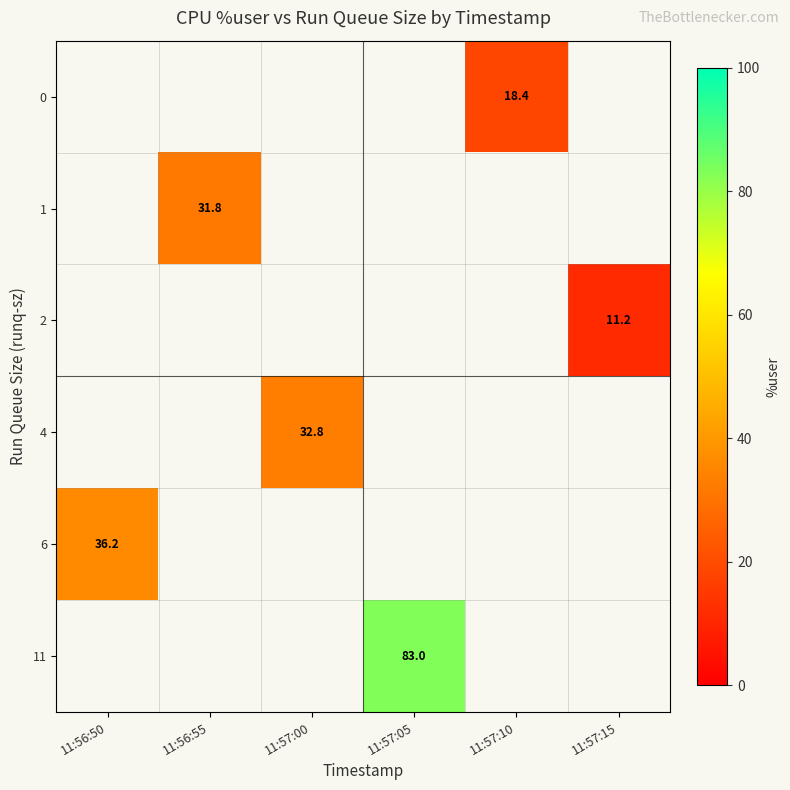

What value does the 1 series have at 11:56:55?

31.8